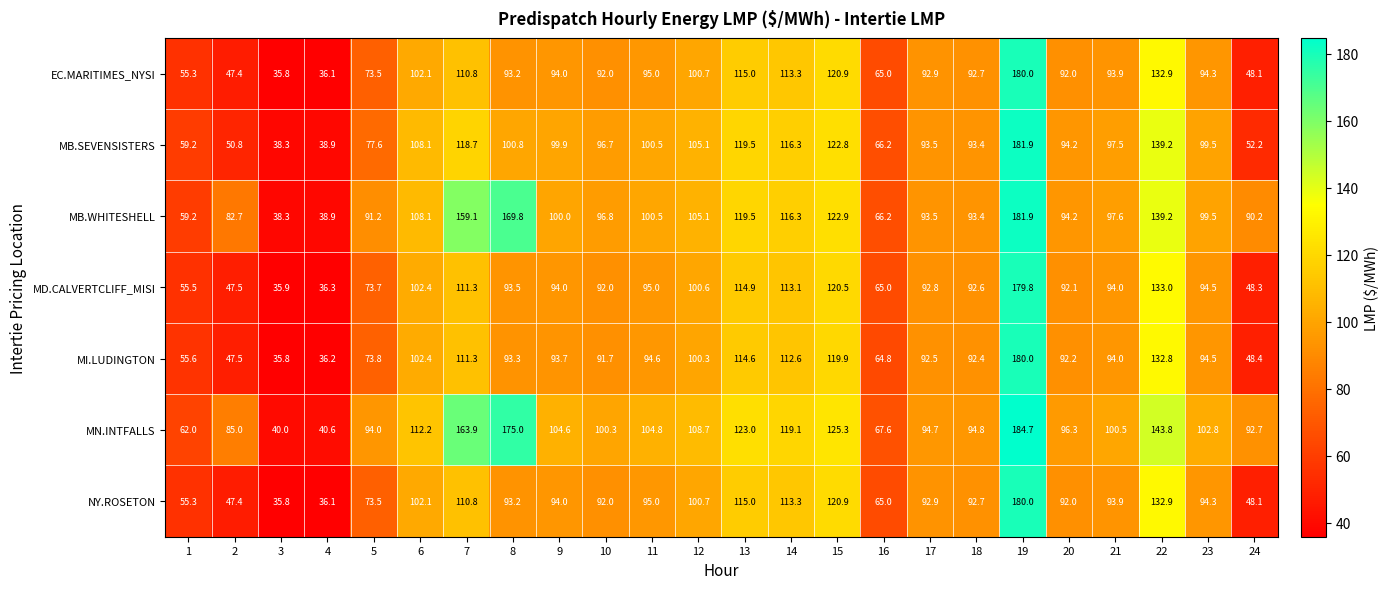

What is the maximum value shown in the chart?

184.7